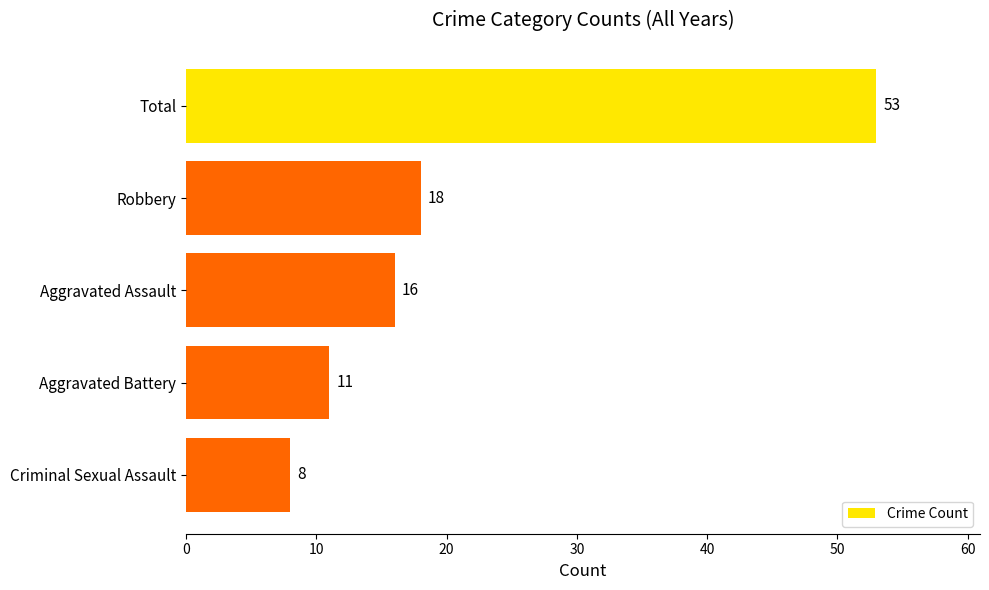

Reading bottom to top, extract all data points from this chart.

Criminal Sexual Assault=8	Aggravated Battery=11	Aggravated Assault=16	Robbery=18	Total=53